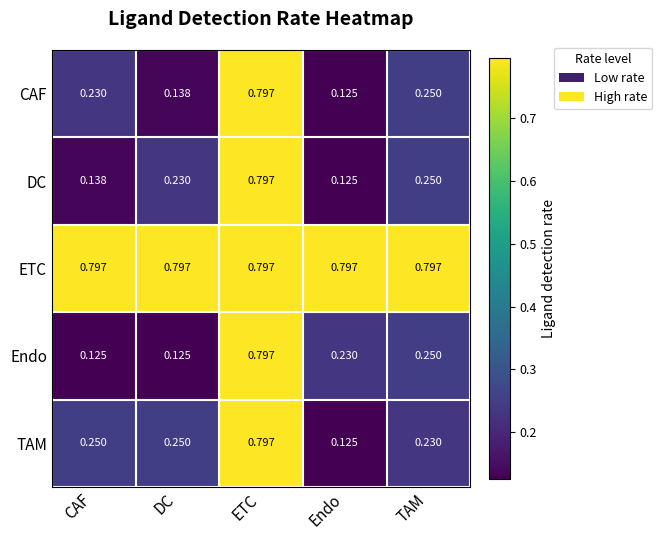

At which category is the sum across all series the highest?

ETC